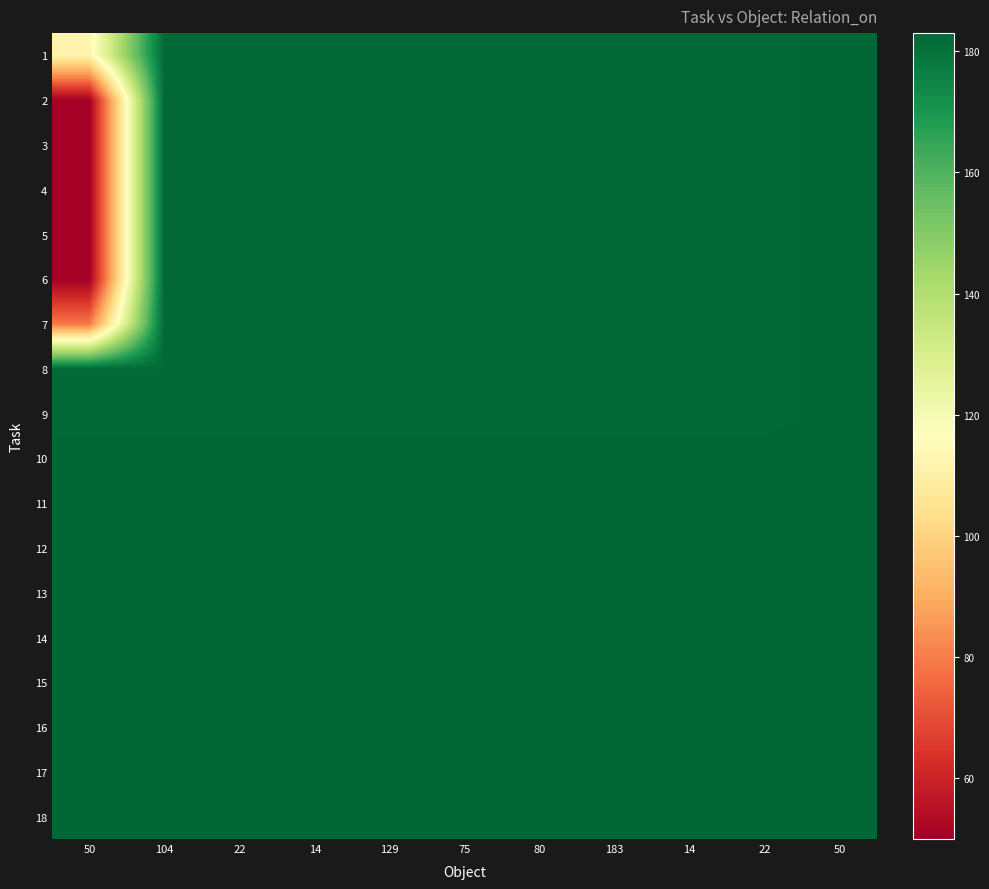

How many data points does each series have?

11